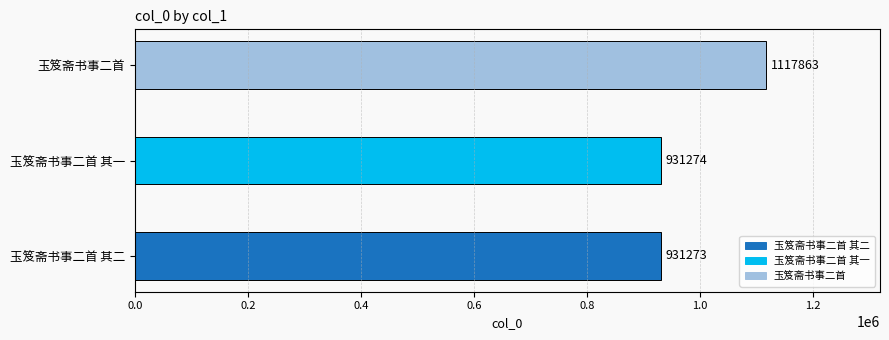

Count the number of values greater than 931274.

1